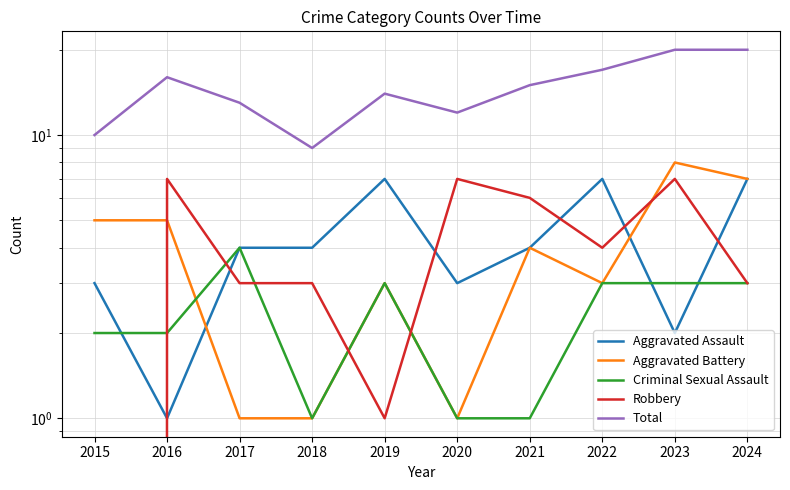

Between 2020 and 2023, which is larger?

2020